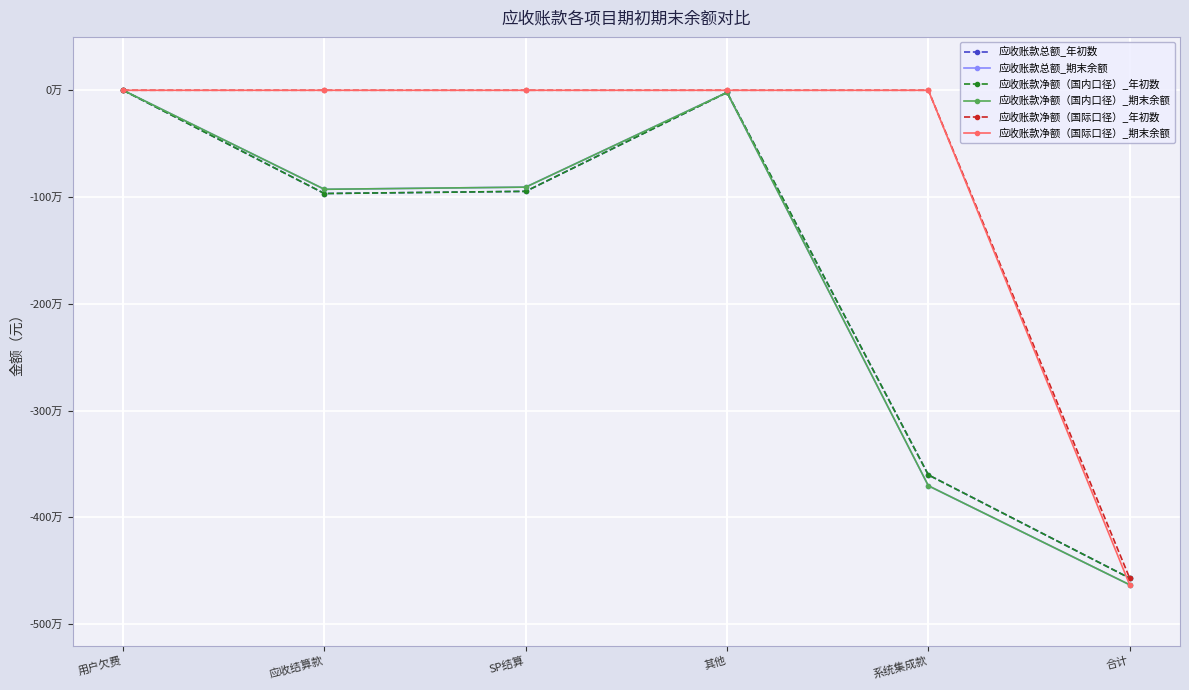

Does the chart have visible grid lines?

Yes